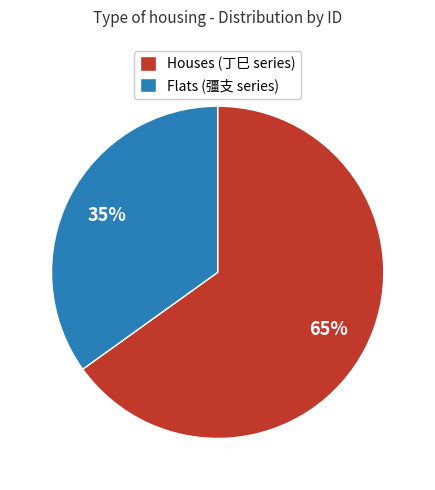

To the nearest percent, what is the average slice percentage?

50%